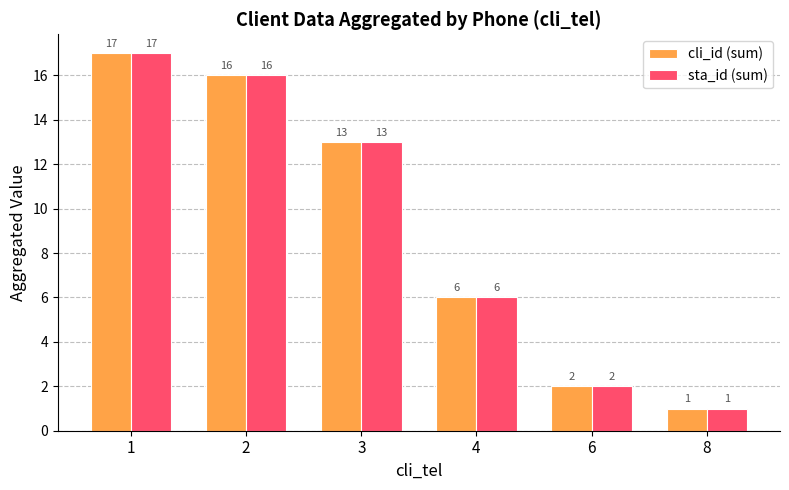

What are all the series names shown in the legend?

cli_id (sum), sta_id (sum)